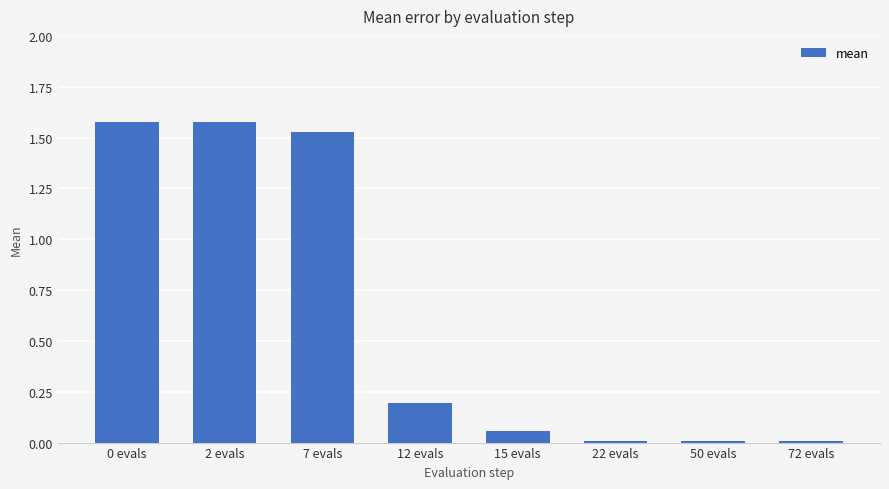

The chart shows a value of 0.0 at 72 evals. True or false?

True